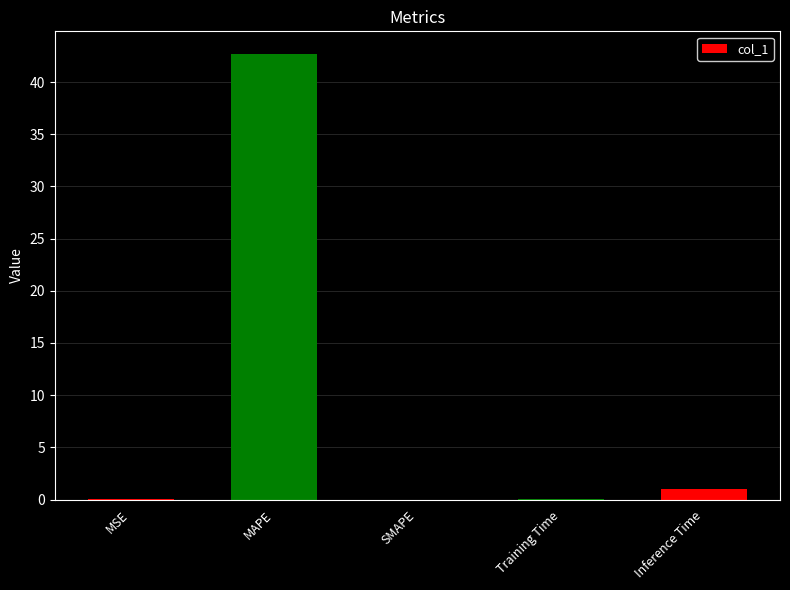

What is the sum of all values?

43.8